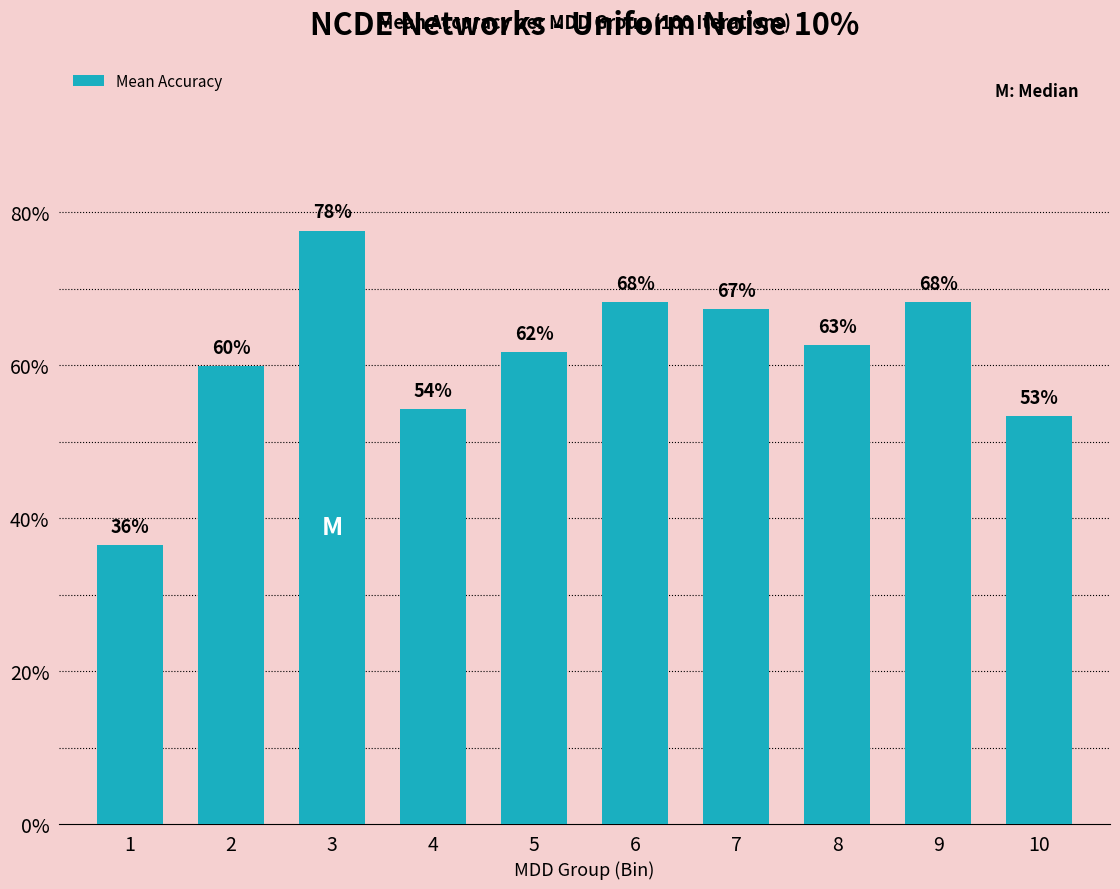

What is the change in value from 3 to 10?

-0.2